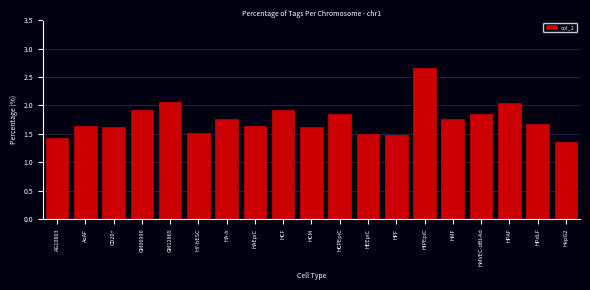

What is the difference between the maximum and minimum values?

1.3